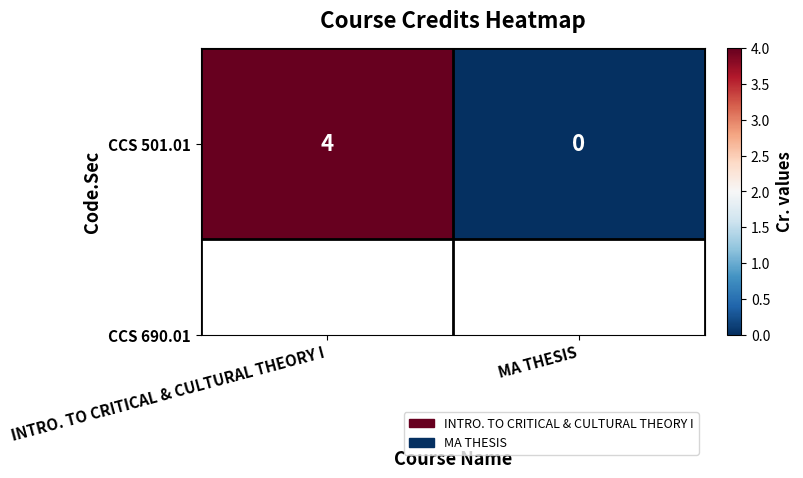

What is the difference between the values at INTRO. TO CRITICAL & CULTURAL THEORY I and MA THESIS?

4